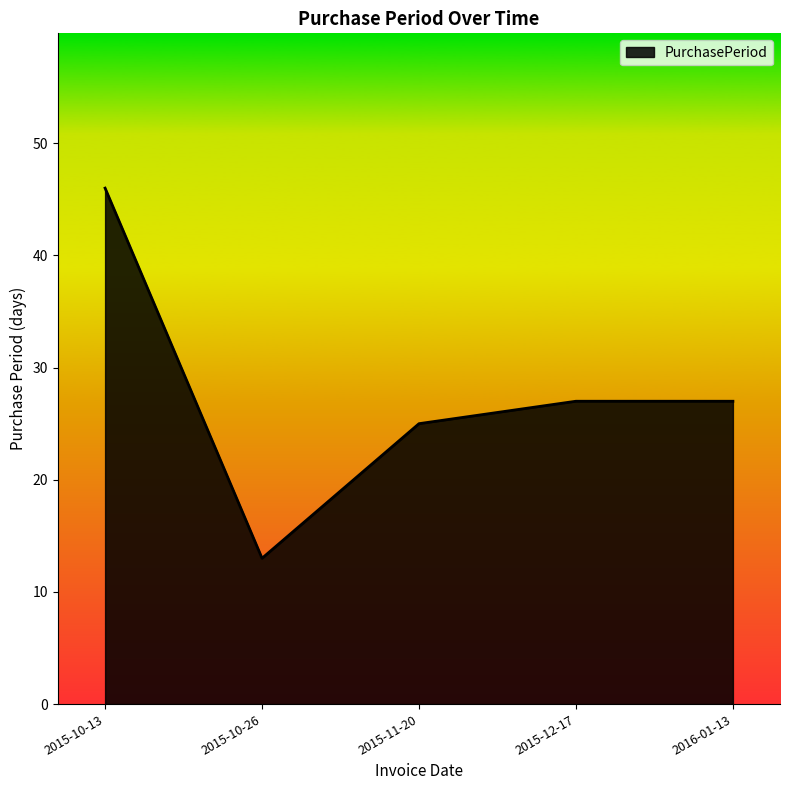

What is the maximum value shown in the chart?

46